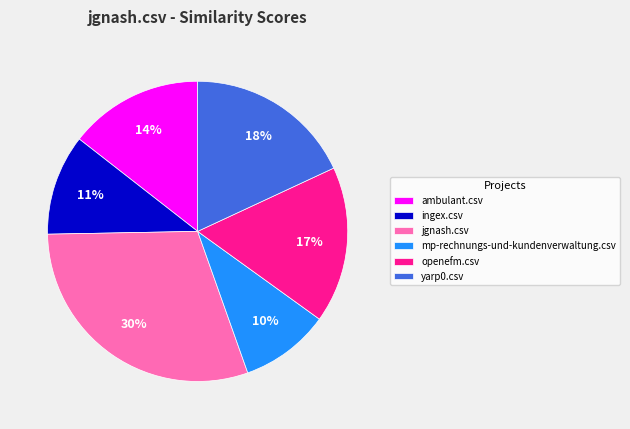

Is there any slice that represents more than half of the pie?

No